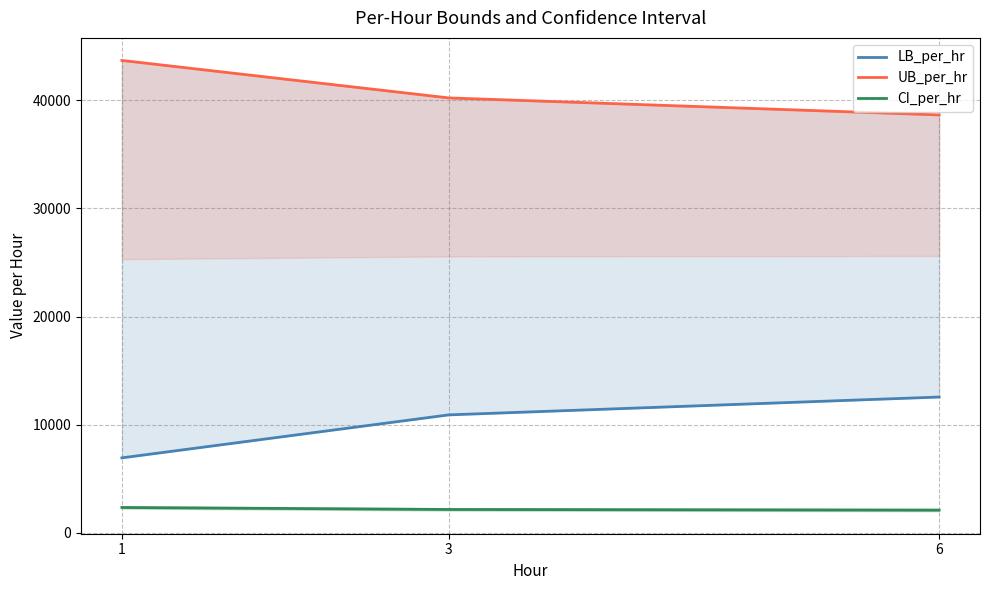

Reading left to right, extract all data points from this chart.

LB_per_hr: 6941.5	10913.8	12562.8
UB_per_hr: 43669.3	40205.1	38633.8
CI_per_hr: 2357.0	2173.5	2114.2